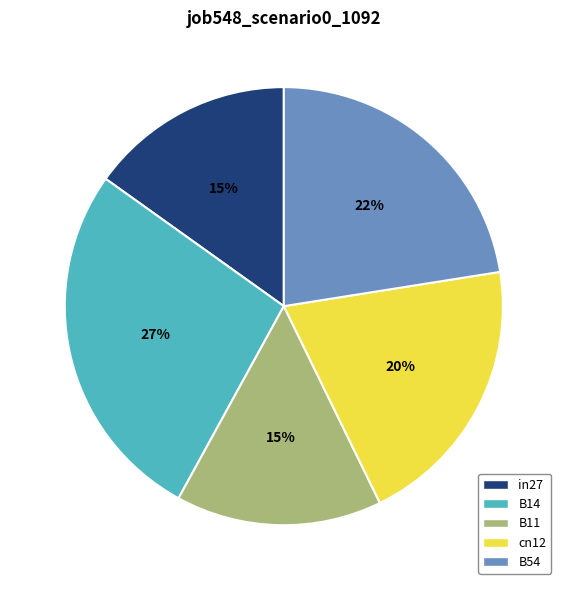

Is the sum of B14 and in27 greater than half?

No